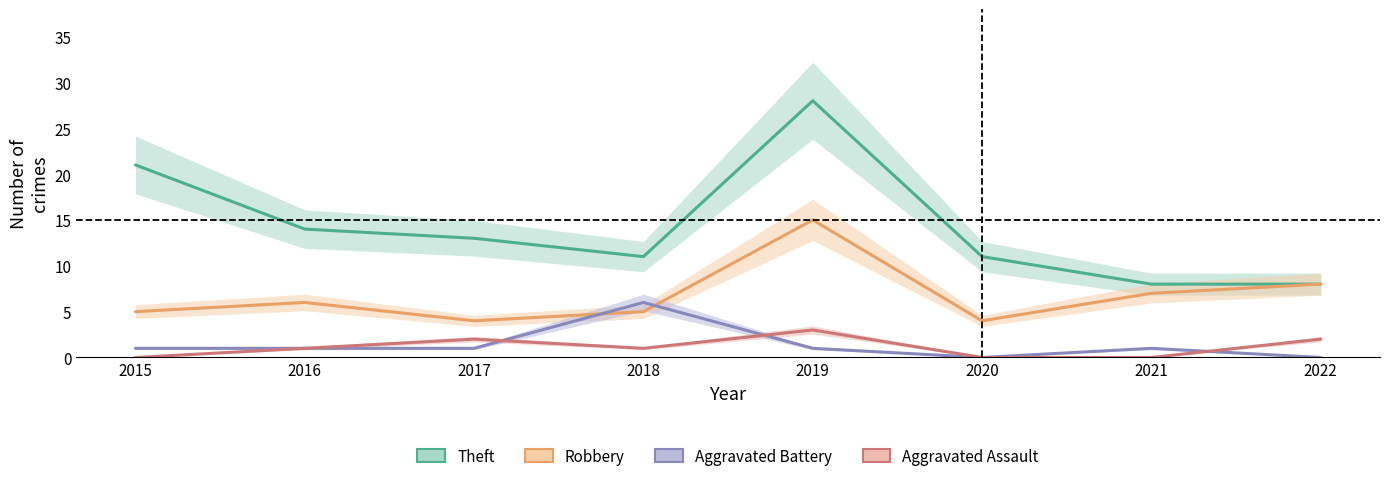

At which label is Aggravated Assault closest to 1?

2016